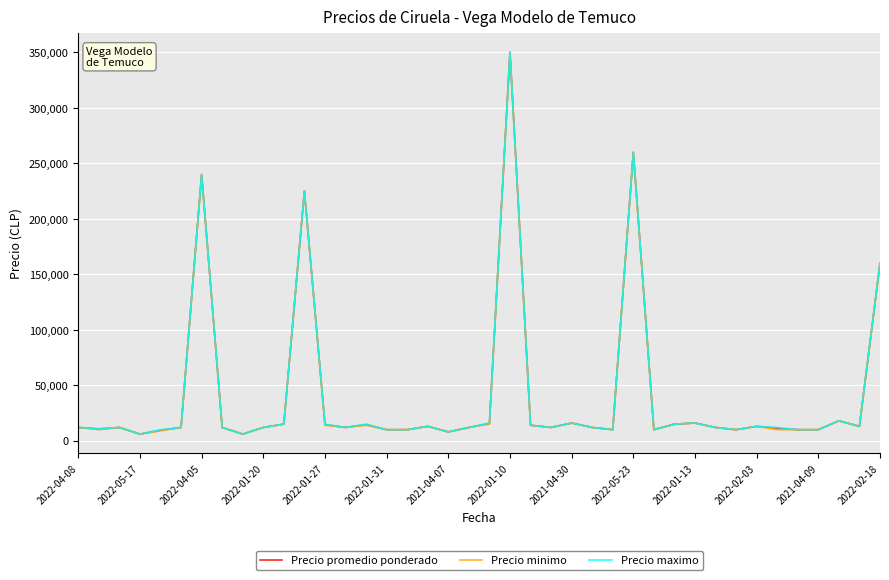

What is the maximum value for Precio promedio ponderado?

350000